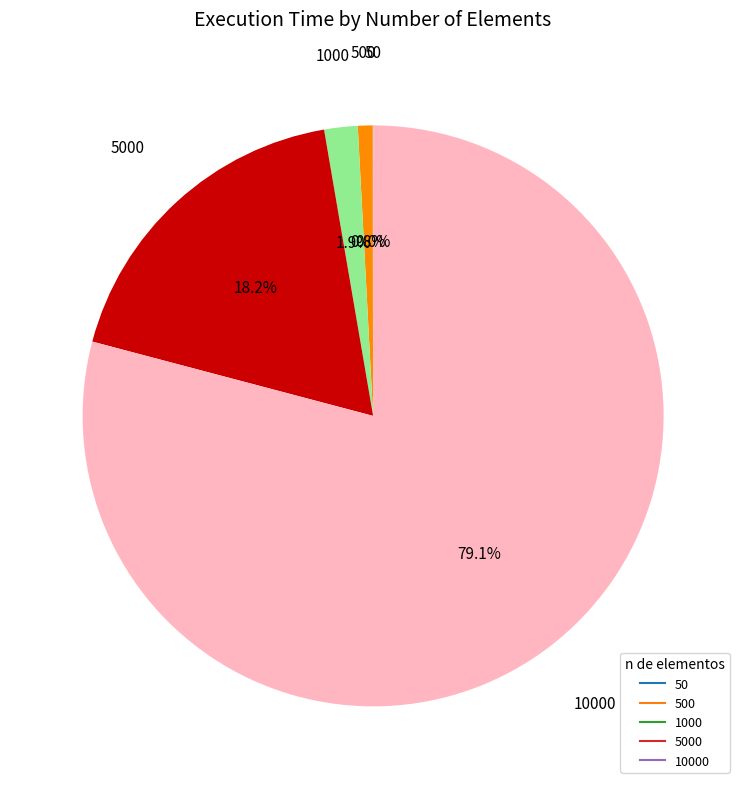

Is there a majority slice in this chart?

Yes